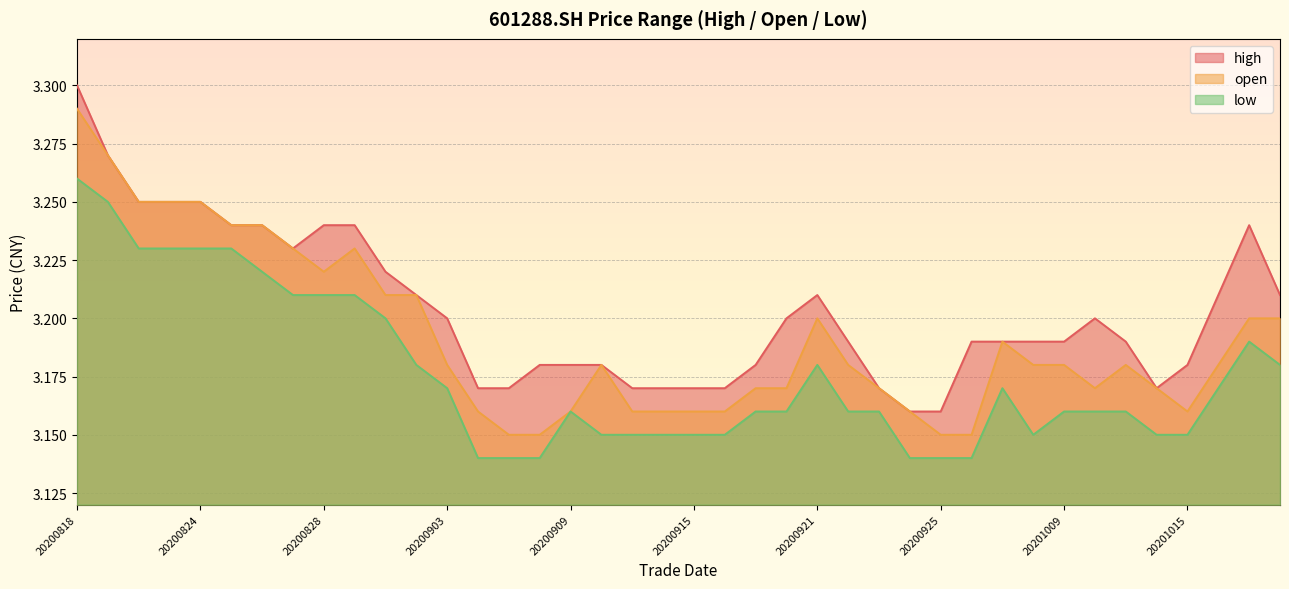

At which label does open reach its minimum?

20200907